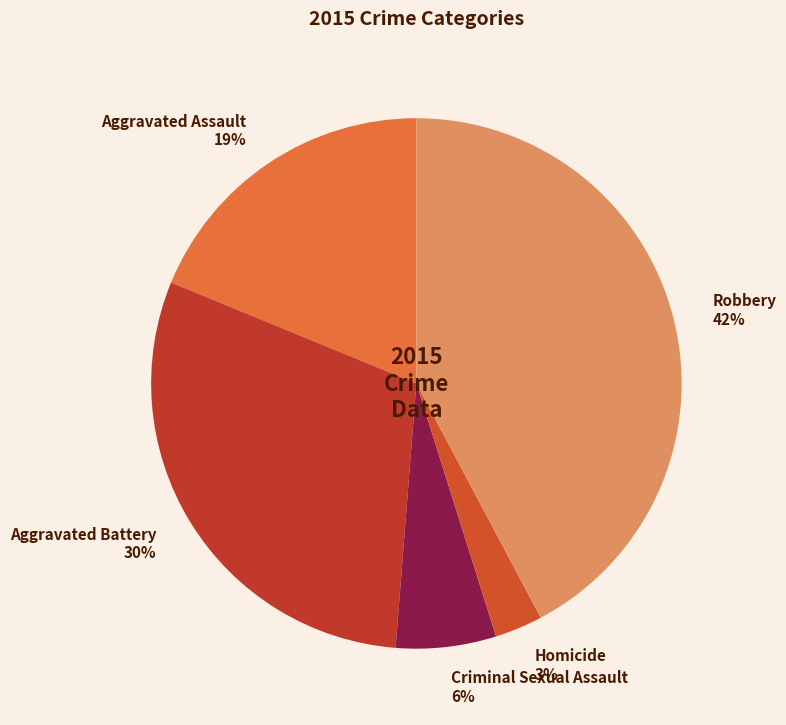

To the nearest percent, what is the difference between the largest and smallest slice percentages?

39%